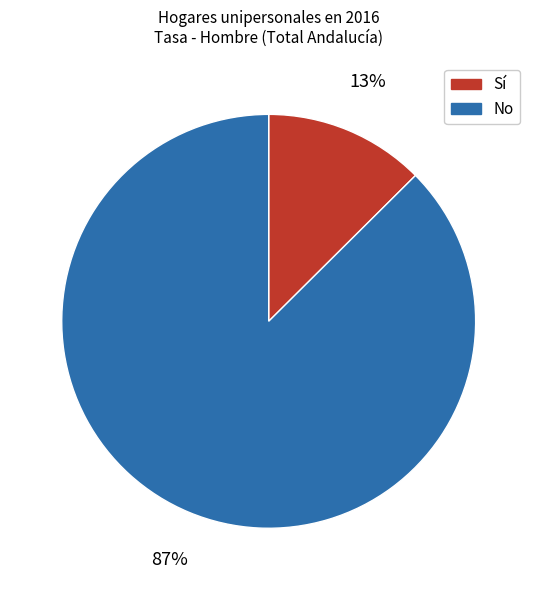

Which category has the smallest portion of the pie?

Sí